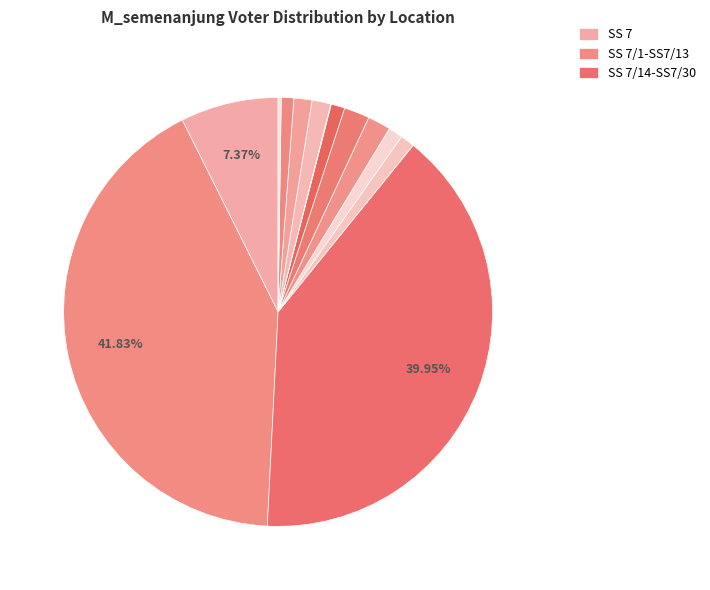

Rank the categories by value from lowest to highest.

KELANA BREM TOWER, PENGUNDI TIDAK HADIR, KONDO STERLING, KELANA D PUTRA, TMN SRI KELANA, TMN KELANA INDAH, KONDO KELANA MAHKOTA, TIARA KELANA KONDO, KELANA PUTRI CONDO, SHANG VILLA CONDO, SS 7, SS 7/14 - SS 7/30, SS 7/1 - SS 7/13